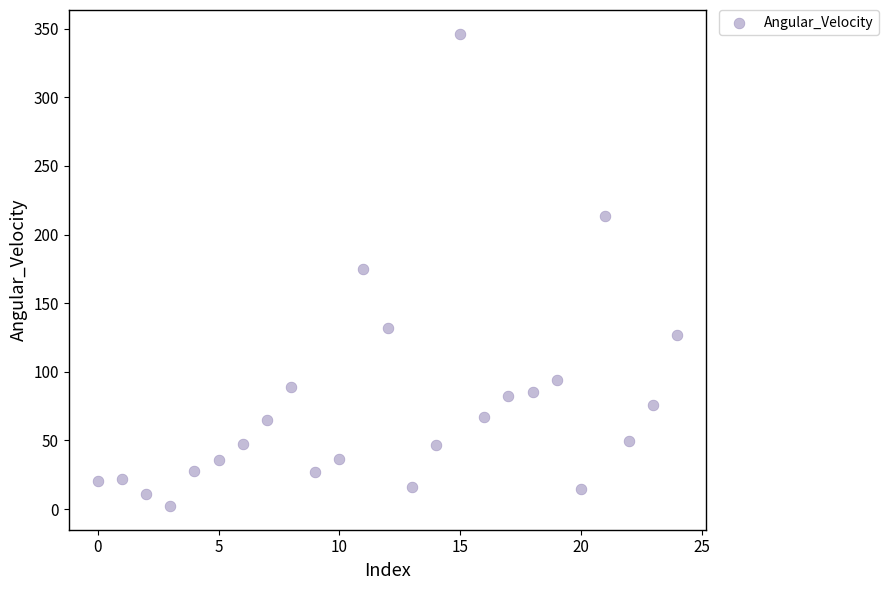

What is the range of Y values (max minus min)?

344.2